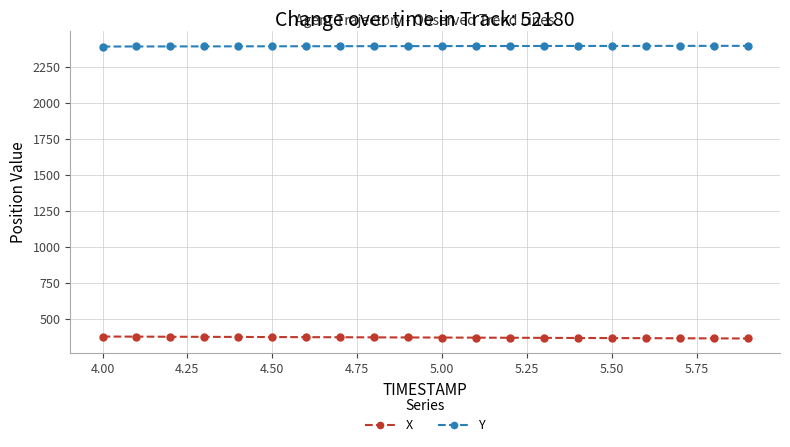

What is the difference between the maximum and second lowest values in the X series?

12.8